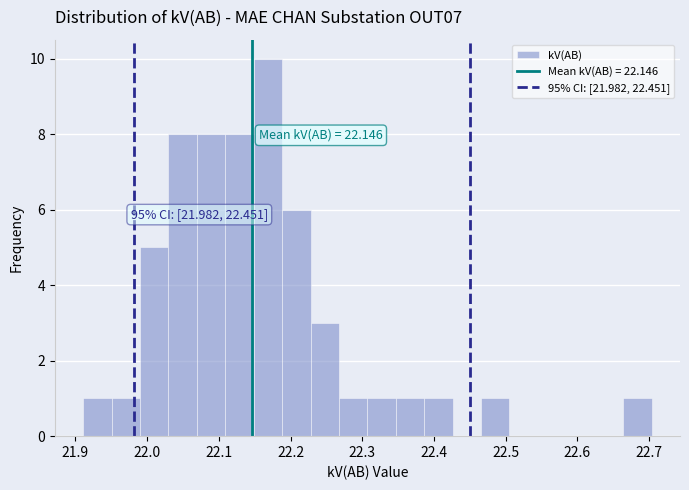

Read against the x-axis, roughly where is the centre of the tallest bar?

22.17